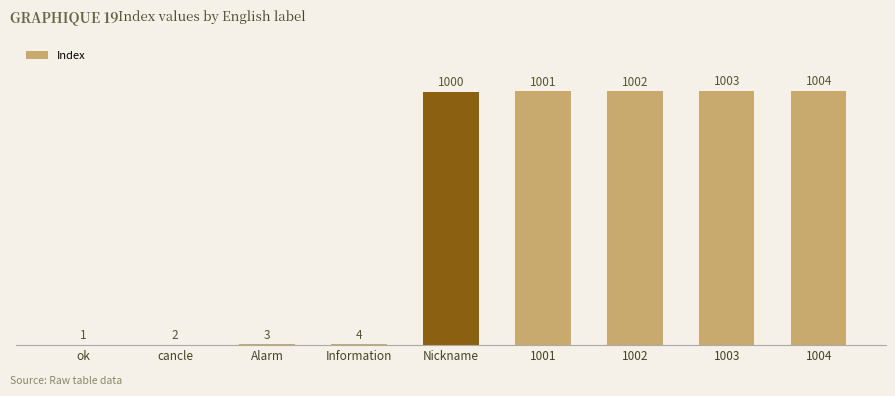

What is the maximum value shown in the chart?

1004